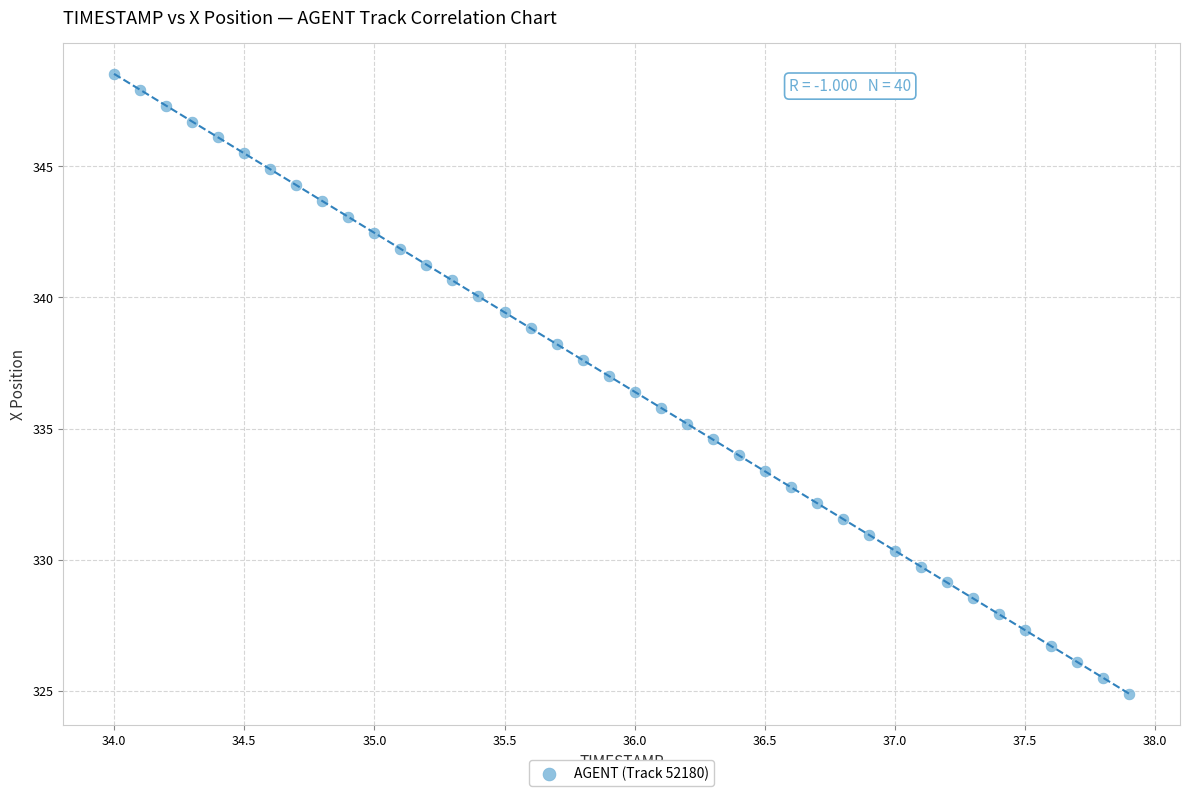

What is the range of Y values (max minus min)?

23.6